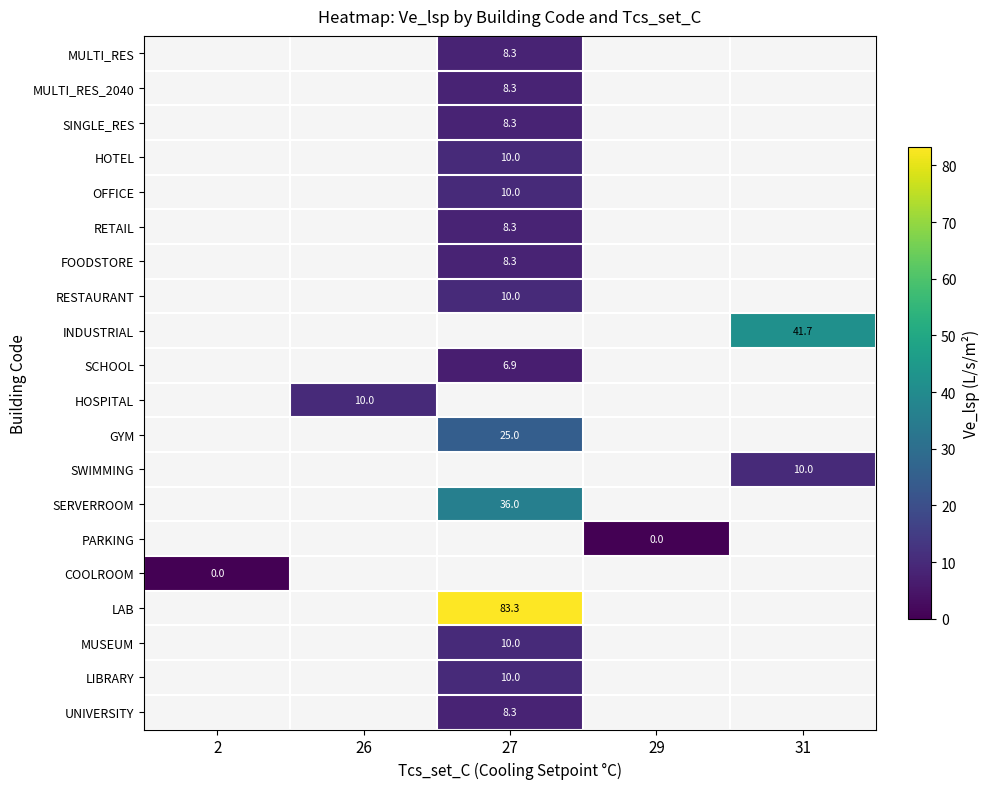

At which category does the chart reach its peak across all series?

27